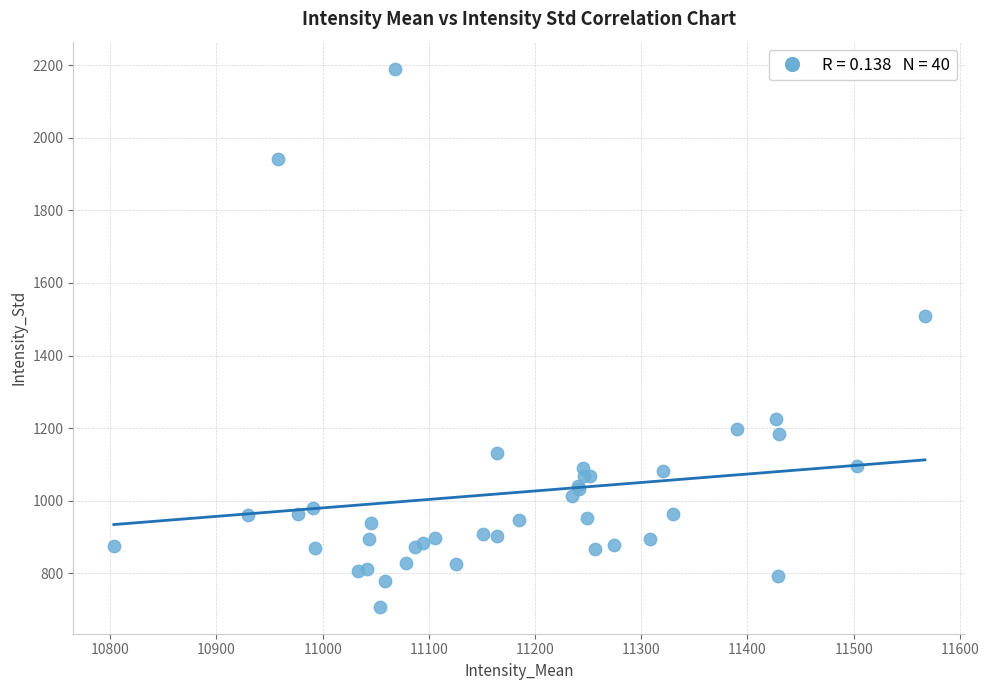

What Y value in the scatter plot is closest to 1449?

1508.9